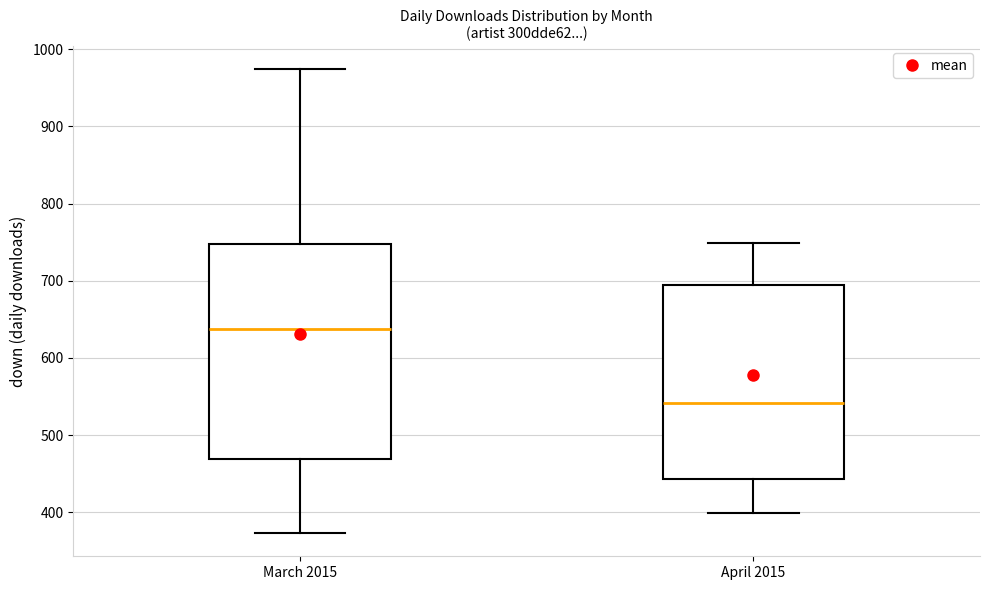

Which box has the lowest median line?

April 2015